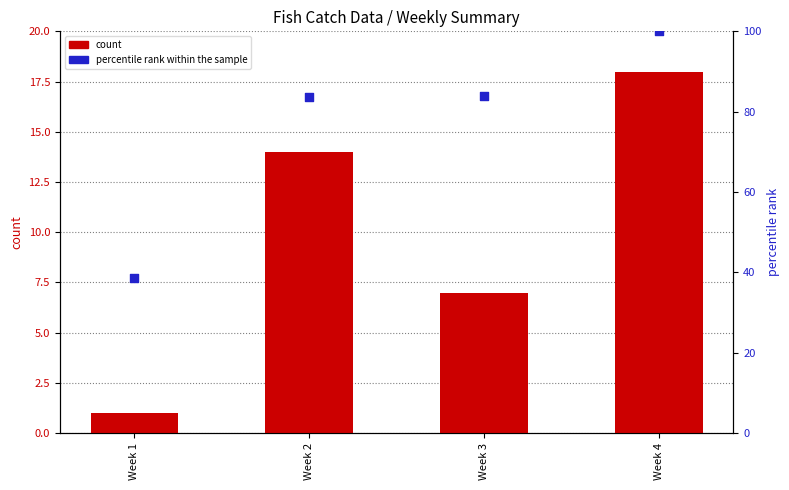

Is the value of count at Week 1 greater than the value of percentile rank within the sample at Week 3?

No